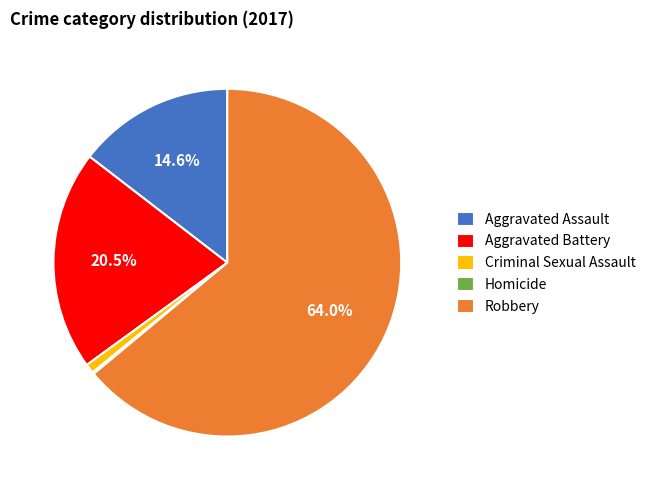

Which category accounts for the majority?

Robbery